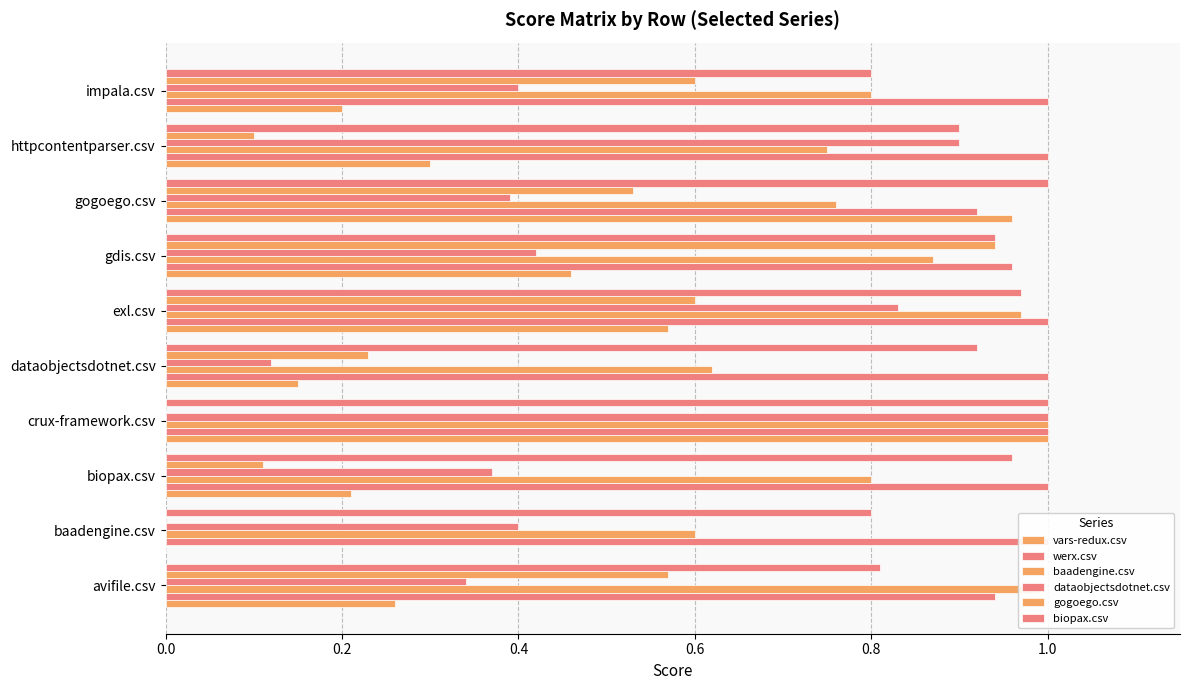

Which series has the largest total across all categories?

werx.csv